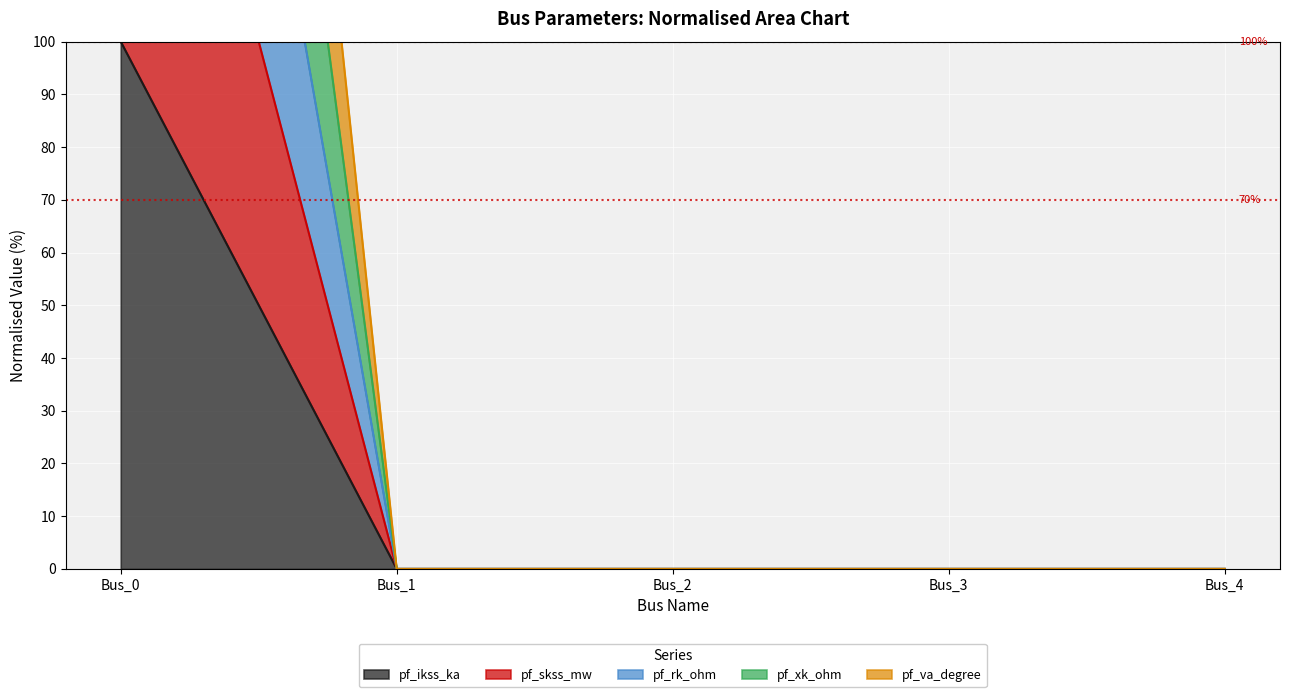

Is the value of pf_va_degree at Bus_0 greater than the value of pf_rk_ohm at Bus_0?

No